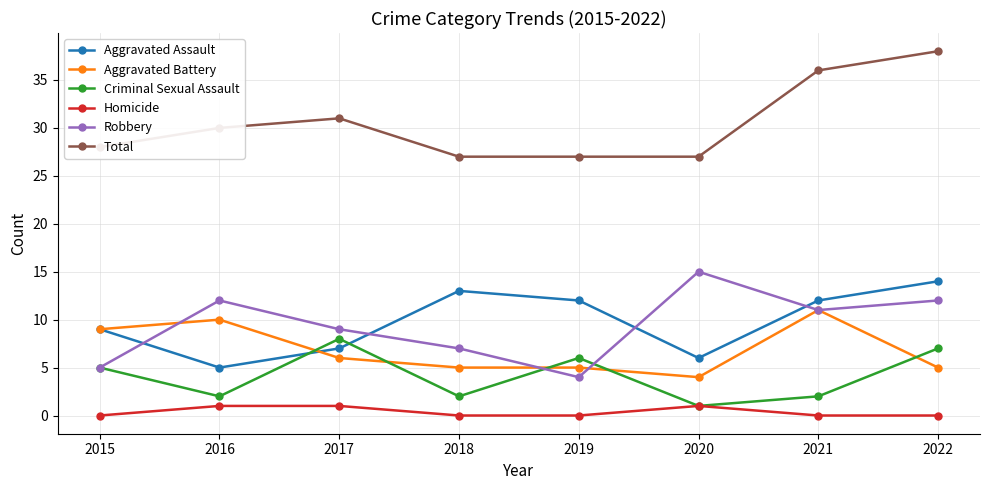

How many lines are shown in the chart?

6